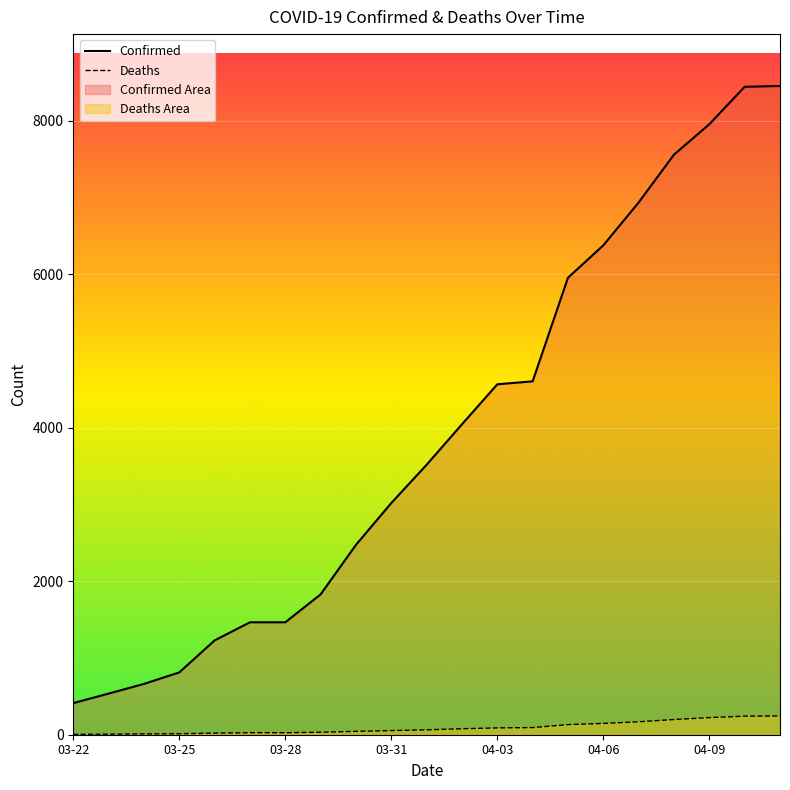

How many data points in Deaths are less than 64?

10